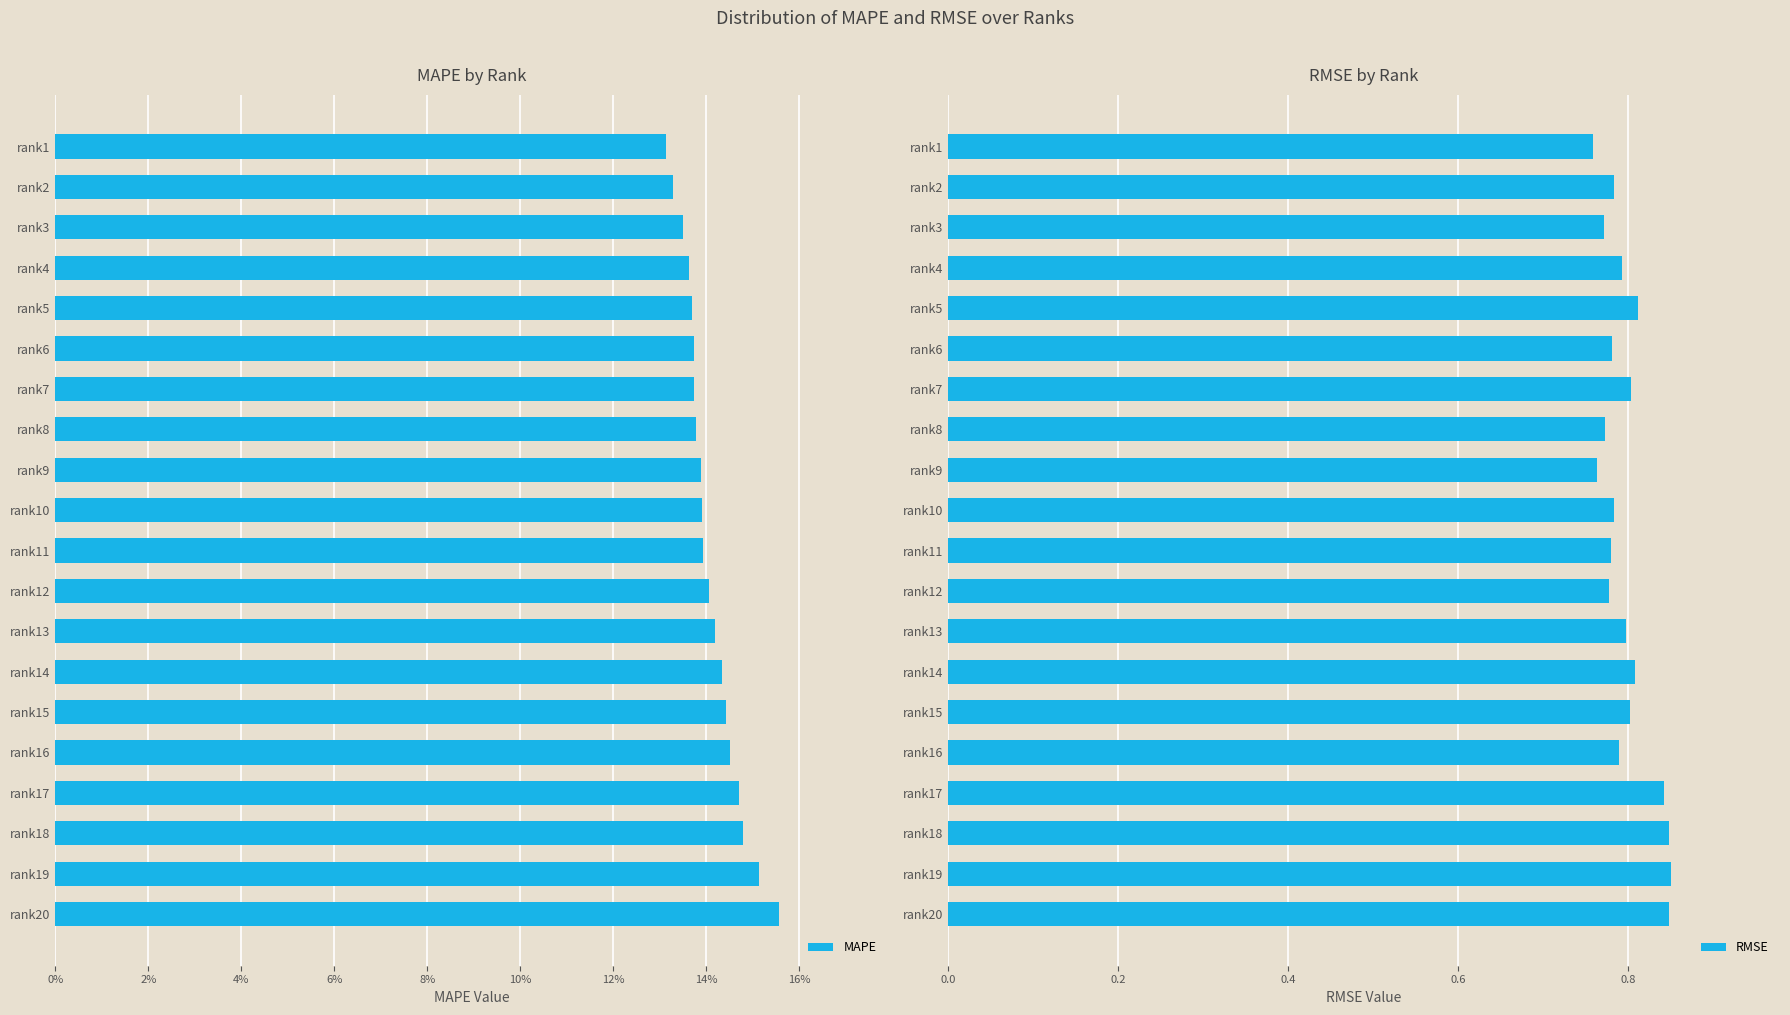

The value of RMSE at rank5 is 0.4. True or false?

False